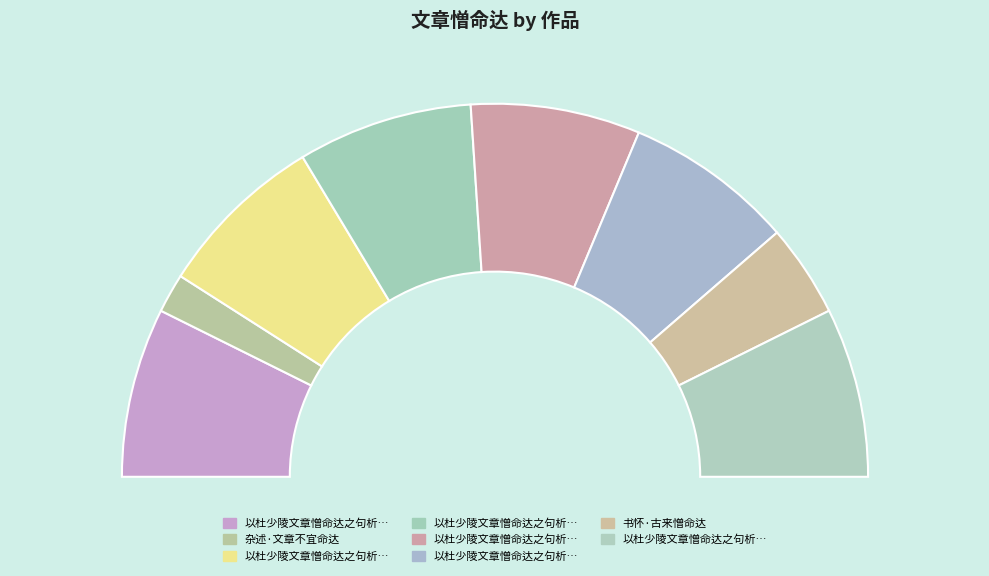

Is it true that 以杜少陵文章憎命达之句析而为韵赋此 is 15% of the pie?

True